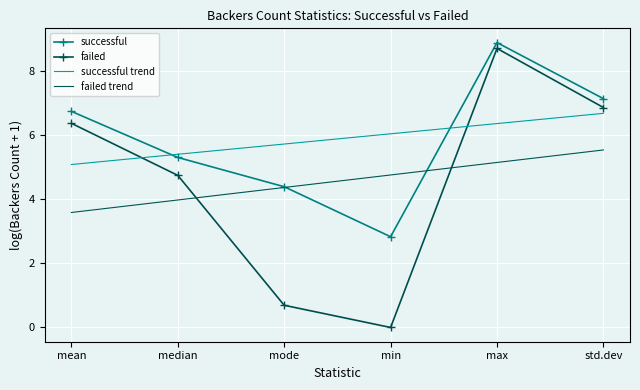

Where is failed trend nearest to the value 4?

median